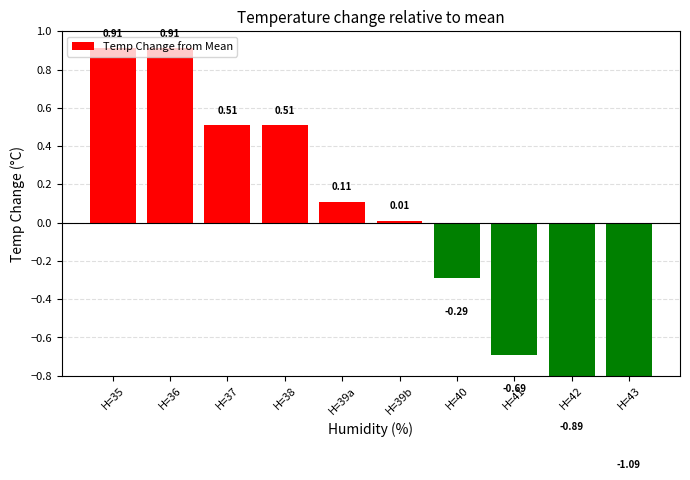

True or false: the data shows 0.5 at H=38.

True